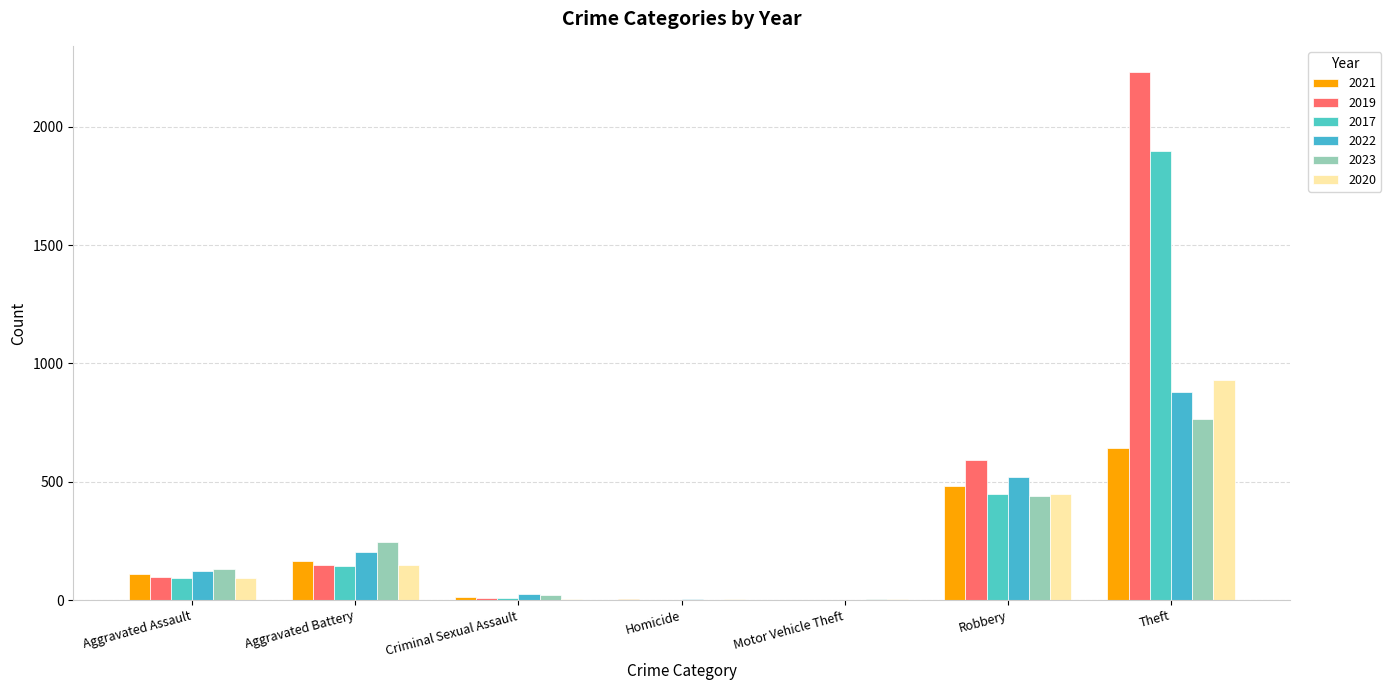

Are the bars horizontal?

No